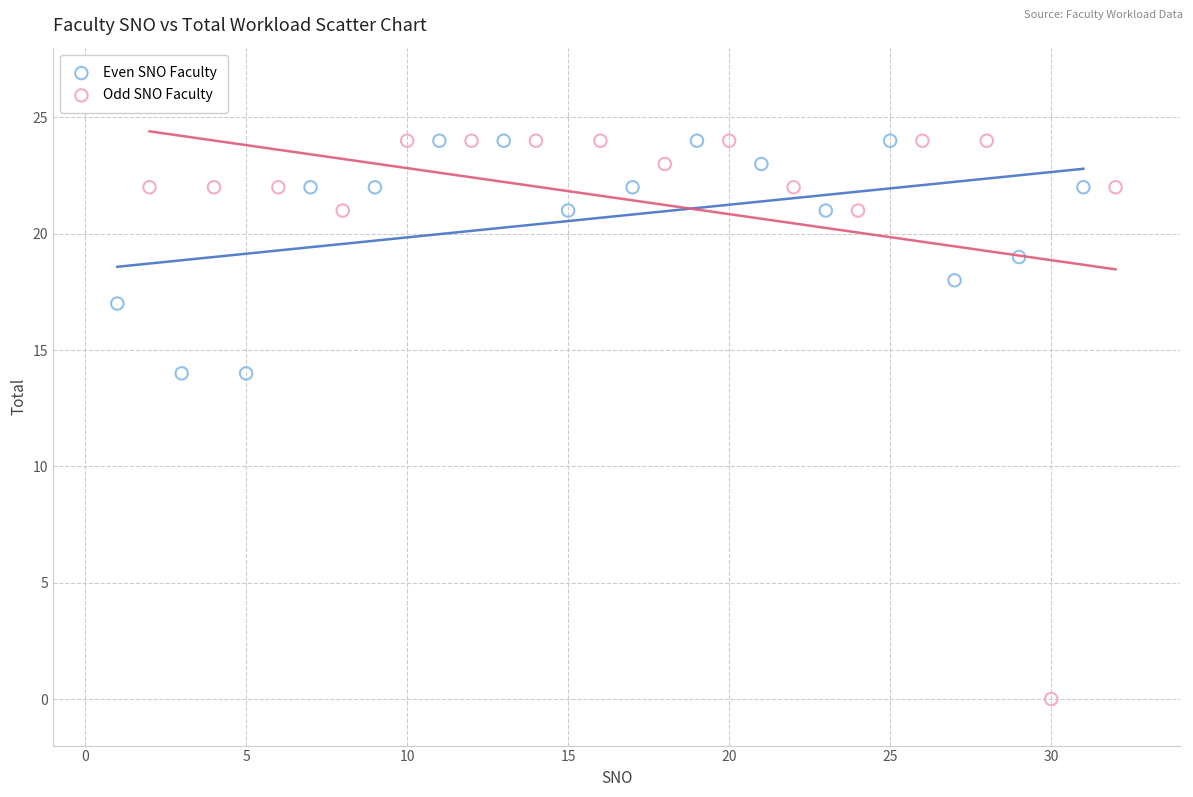

Which series contains the lowest Y value?

Odd SNO Faculty